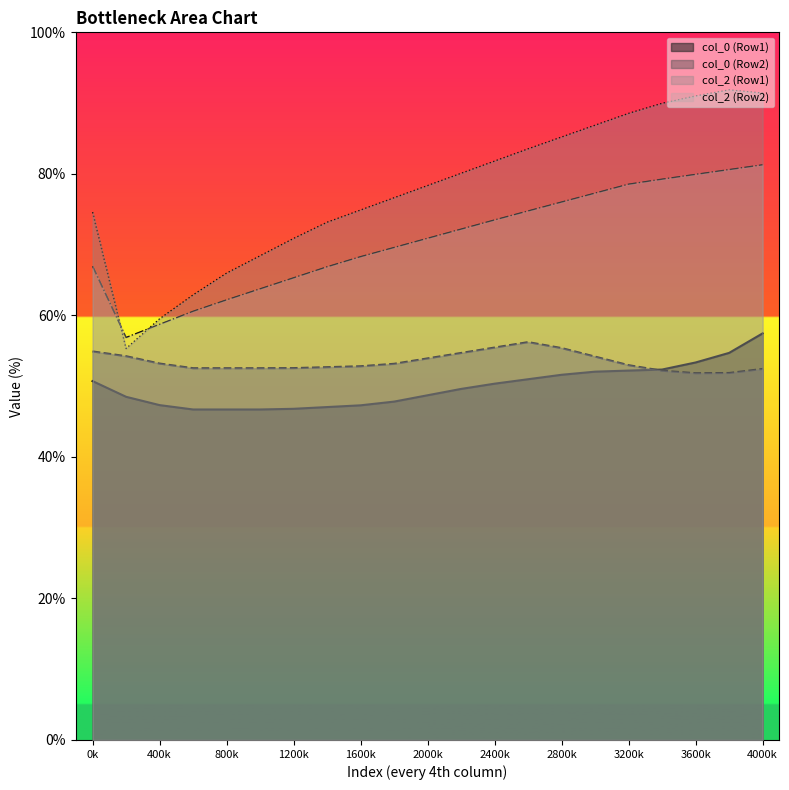

Read the col_2 (Row1) value at 40.

47.3